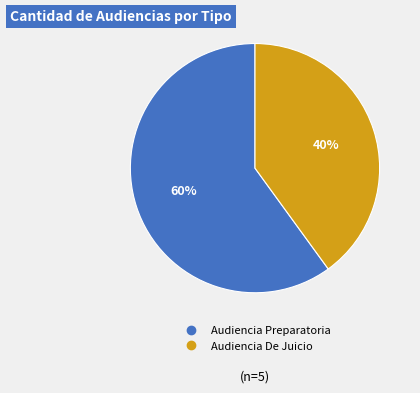

How many slices are in this pie chart?

2